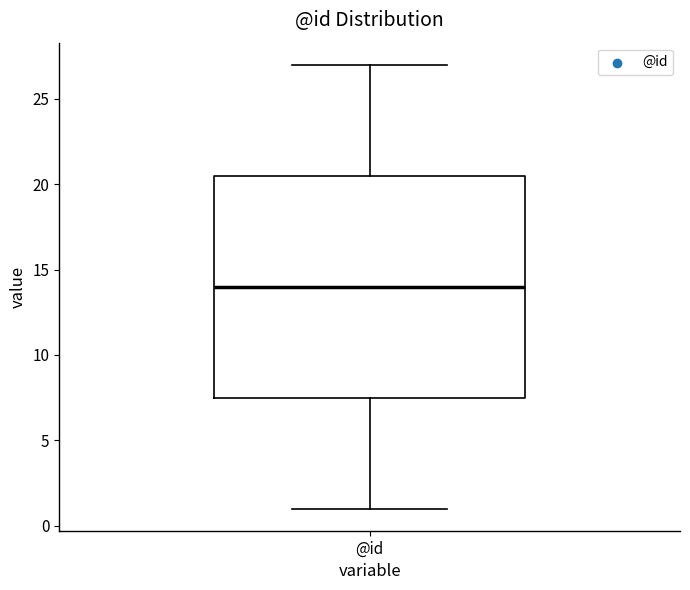

Transcribe this box plot: give where the median line is, the range the box spans, and where the two whiskers end, as read against the y-axis. The values are not printed on the chart, so give them approximately, as read against the axis.

median 14.0, box 7.5 to 20.5, whiskers 1.0 to 27.0